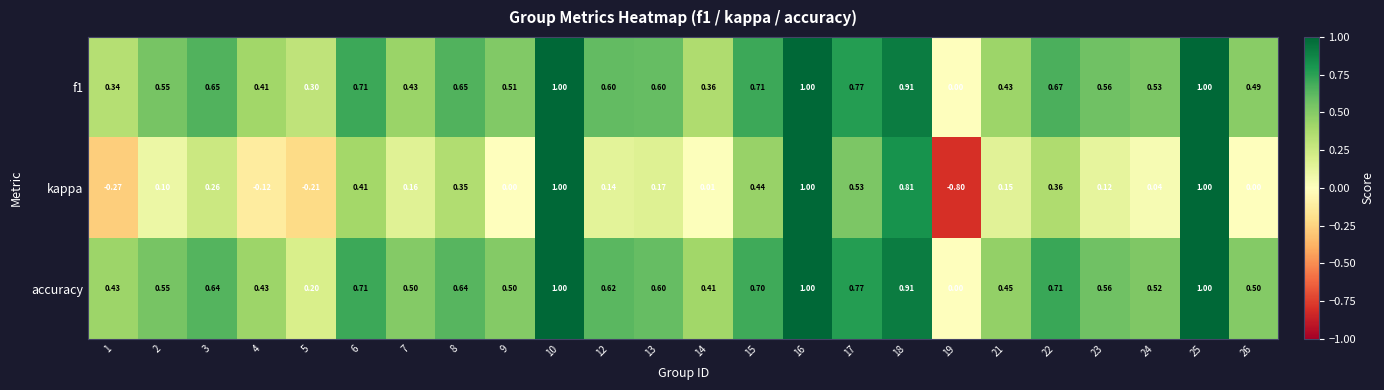

Which series has the largest range (max minus min)?

kappa